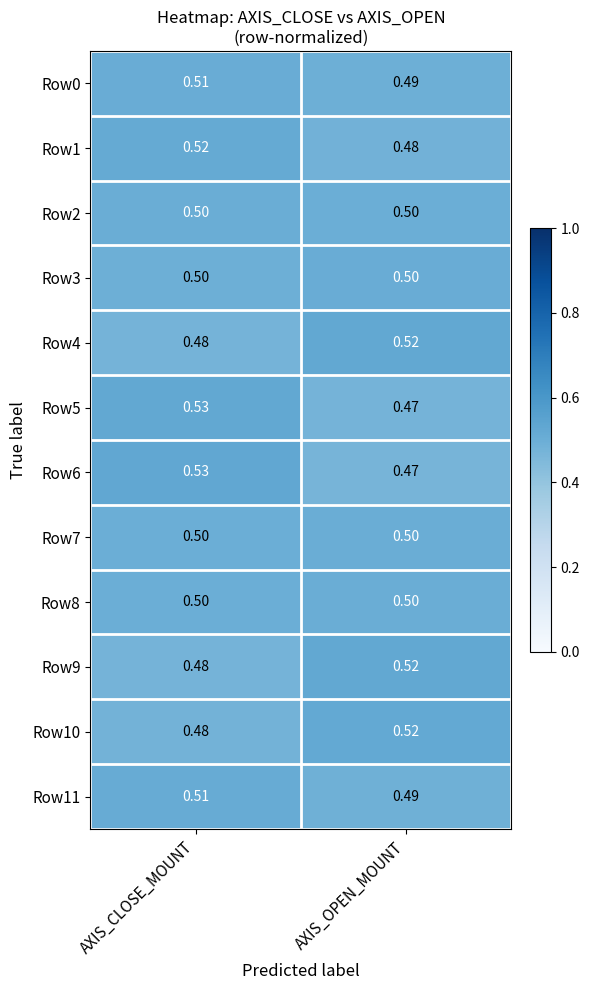

Count the number of categories in the chart.

2